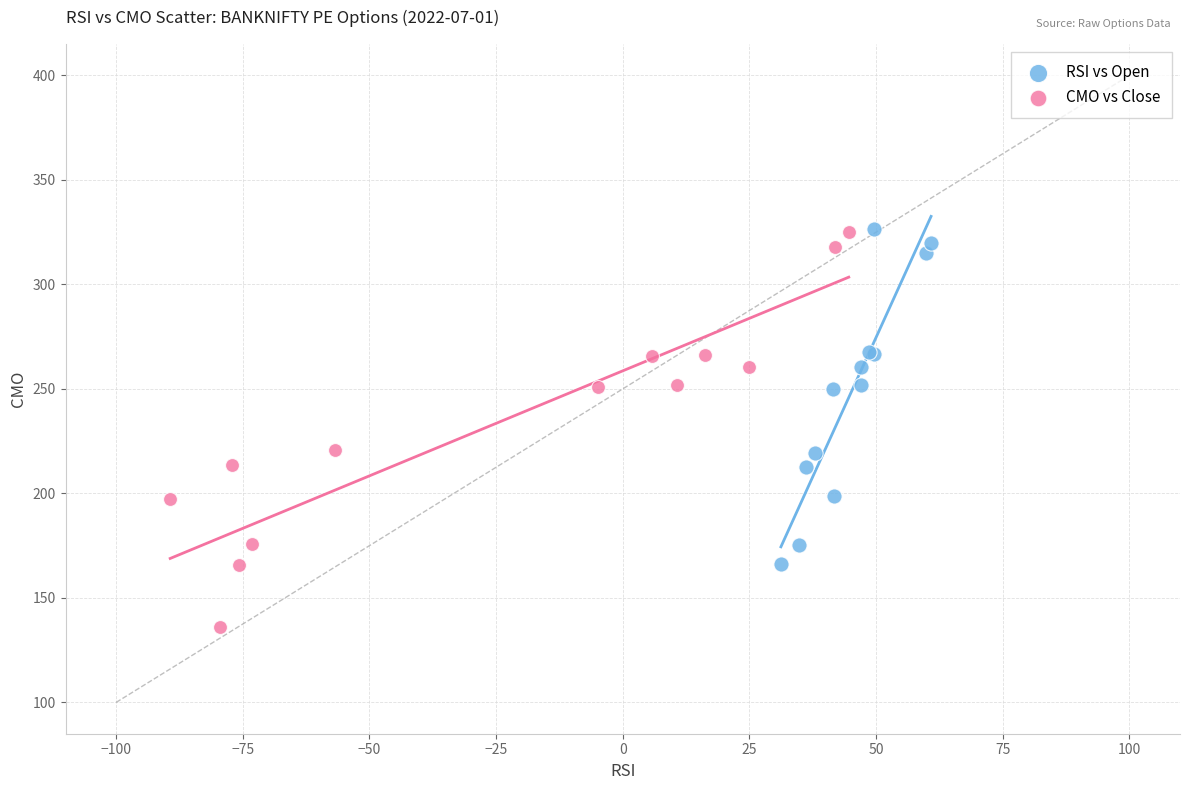

Which series reaches the minimum Y coordinate?

CMO vs Close